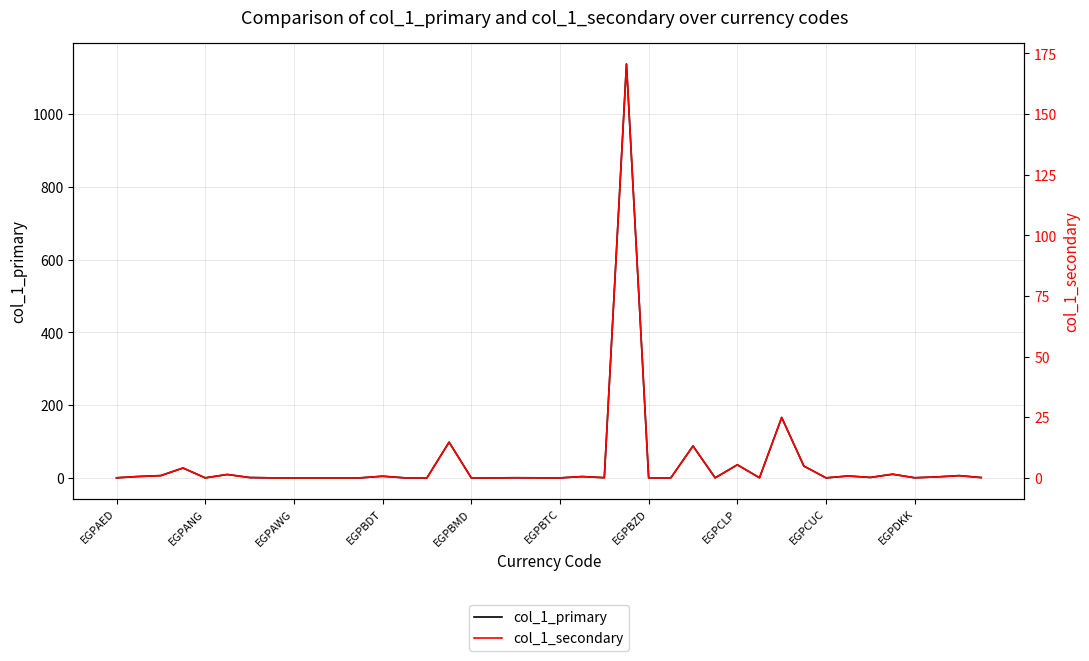

True or false: col_1_secondary and col_1_primary intersect in this chart.

False